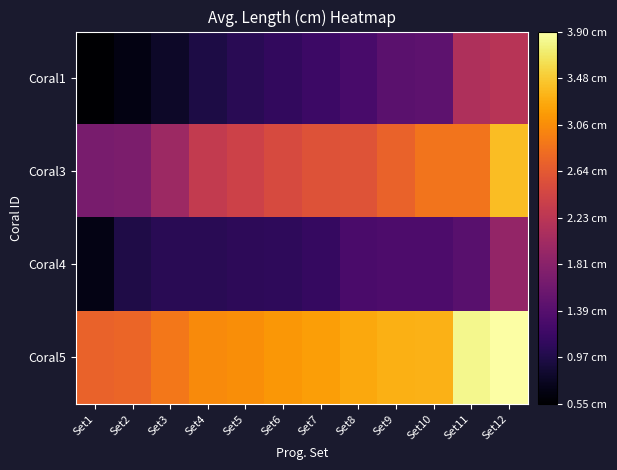

At how many categories does at least one series exceed 2?

12